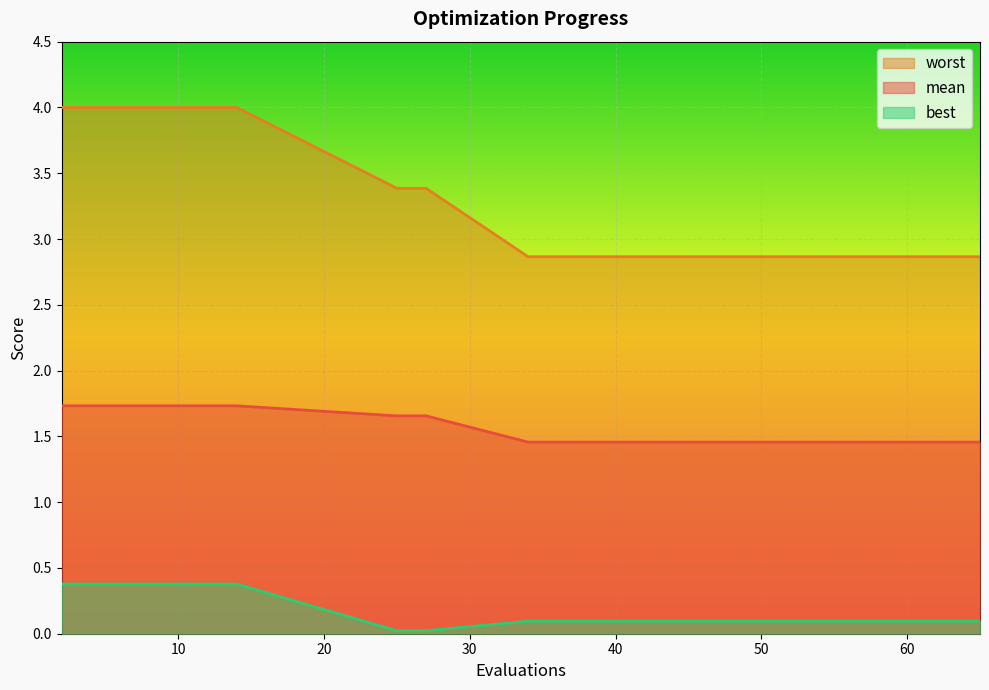

What is the sum of the best values at 6 and 25?

0.4